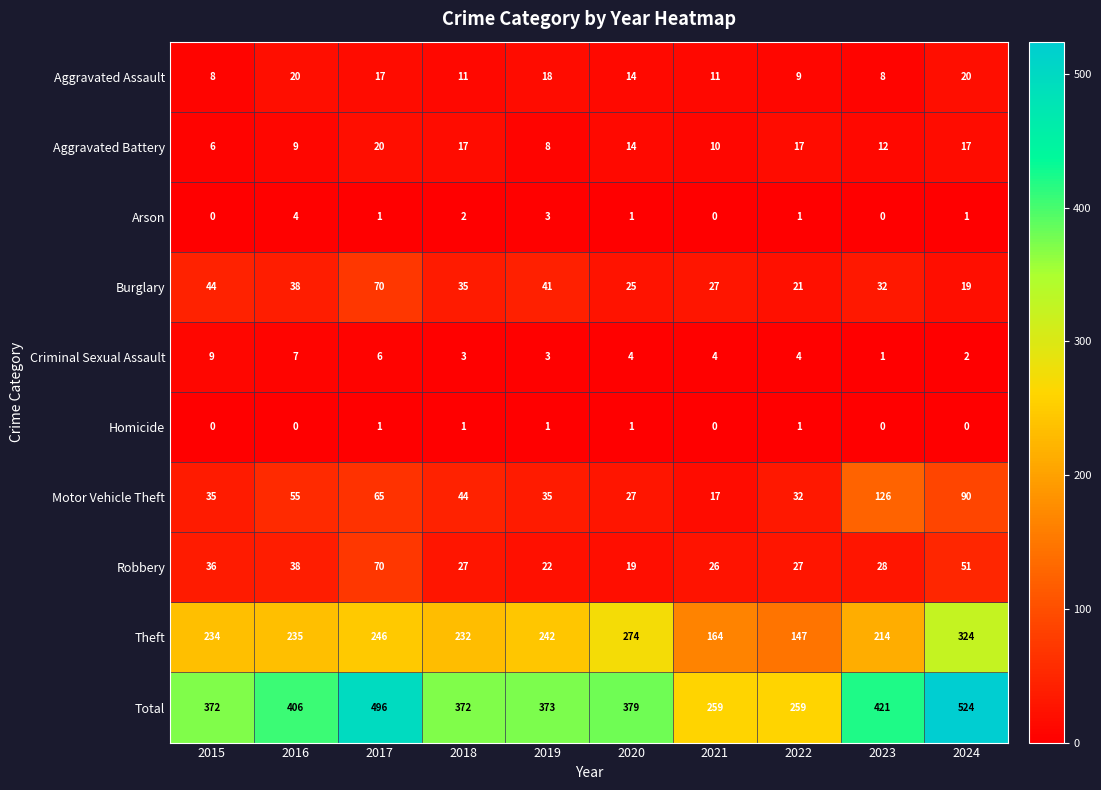

What is the total value across all series at 2017?

992